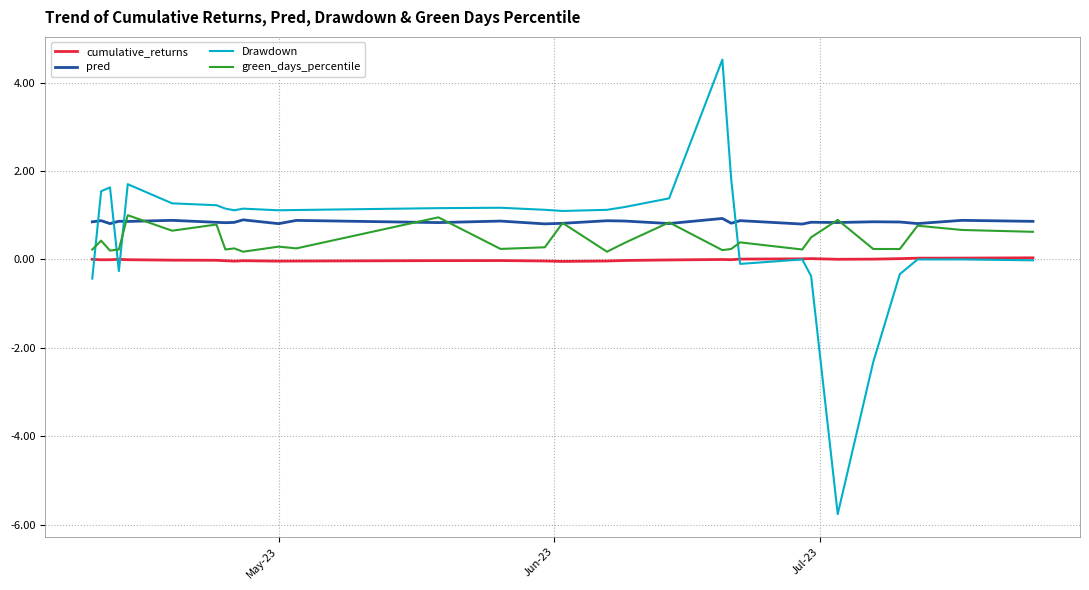

What is the lowest value of the Drawdown series?

-5.8